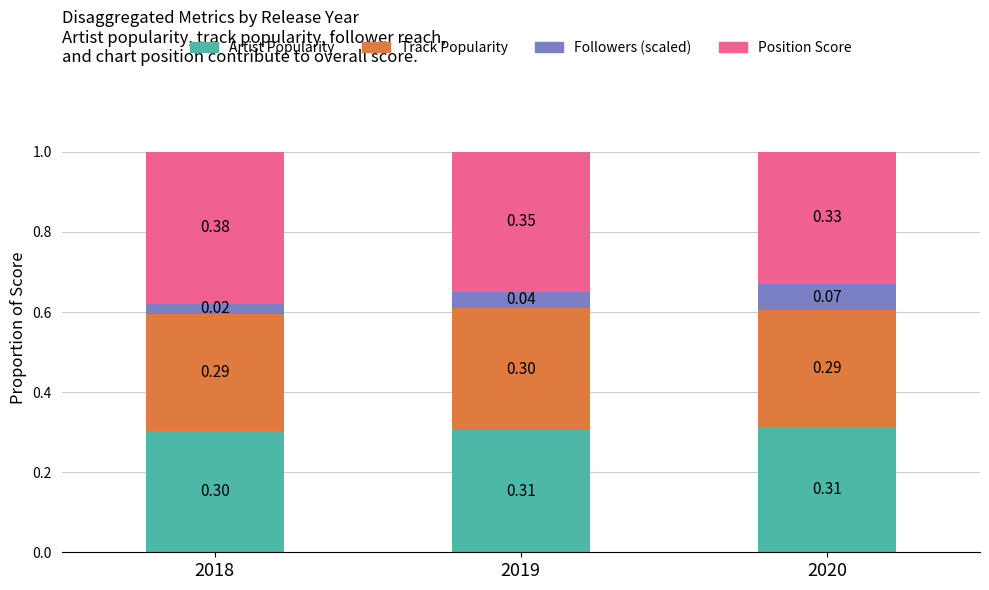

Where is Artist Popularity nearest to the value 0?

2018